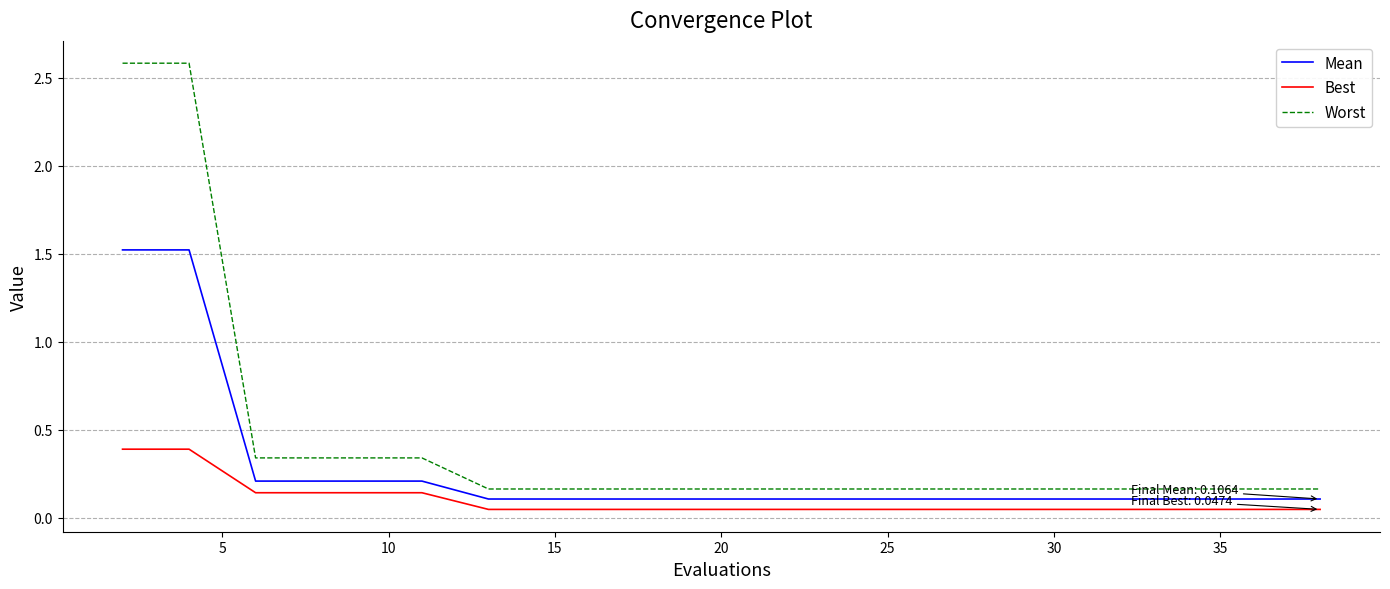

Rank the series by their maximum value, from highest to lowest.

Worst, Mean, Best